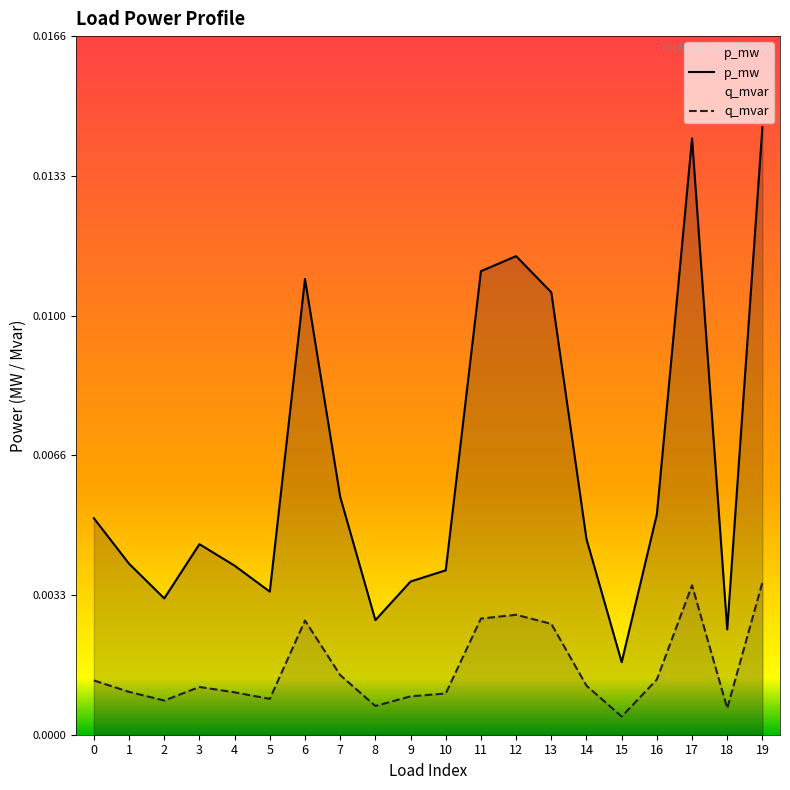

True or false: p_mw has a value of 0.0 at 15.

False